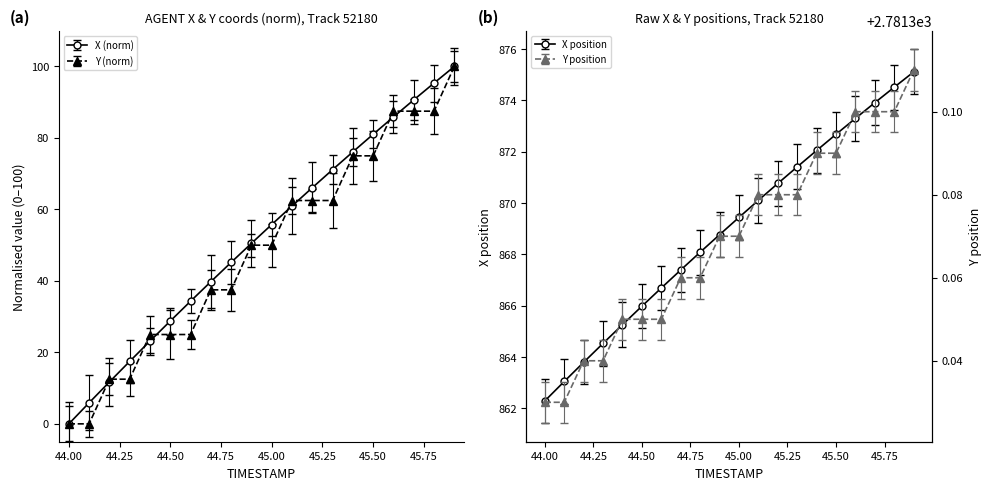

Does the chart have visible grid lines?

No